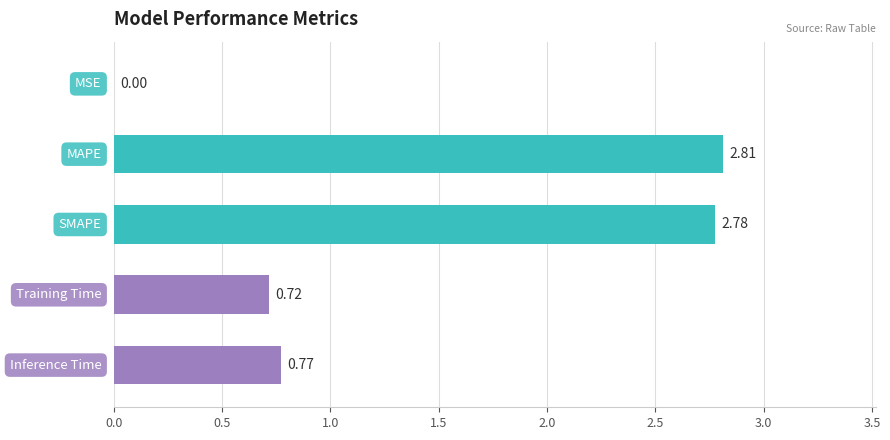

What is the sum of all values?

7.1